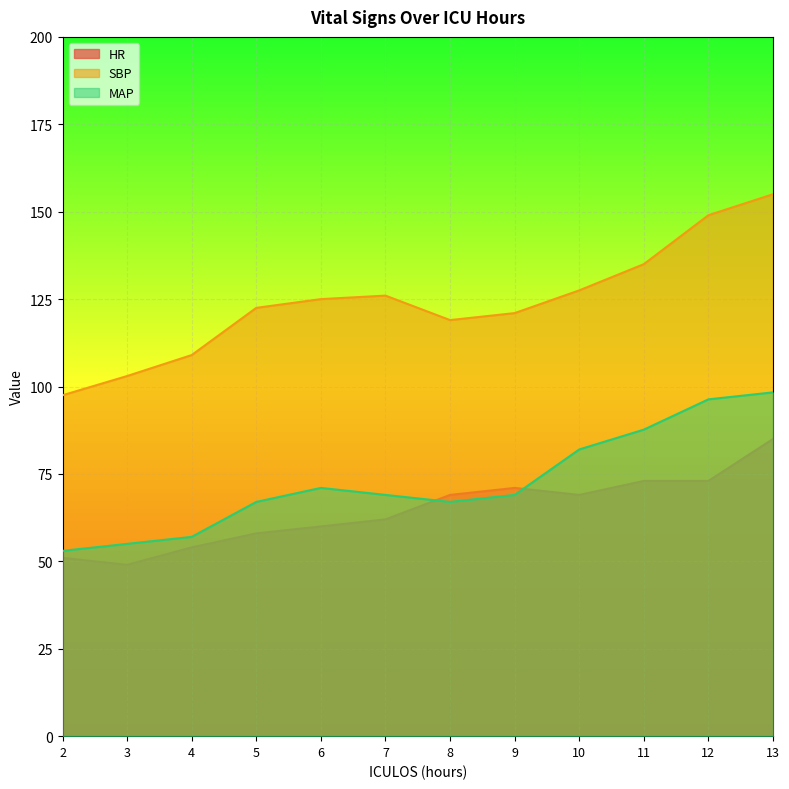

The value of SBP at 3 is 103.0. True or false?

True